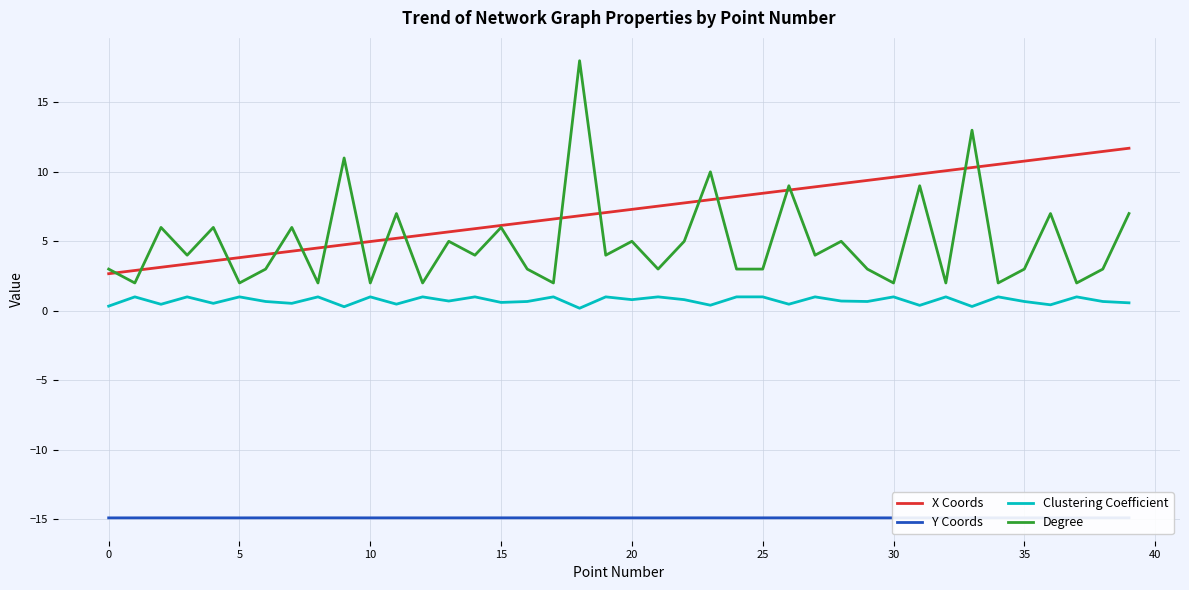

Which series has the largest total across all categories?

X Coords